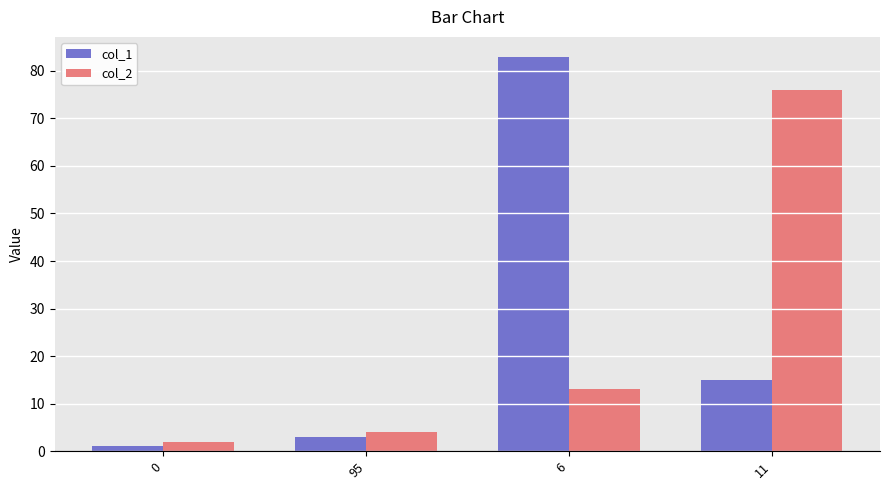

Reading left to right, list all the values displayed in this chart.

col_1: 0=1	95=3	6=83	11=15
col_2: 0=2	95=4	6=13	11=76